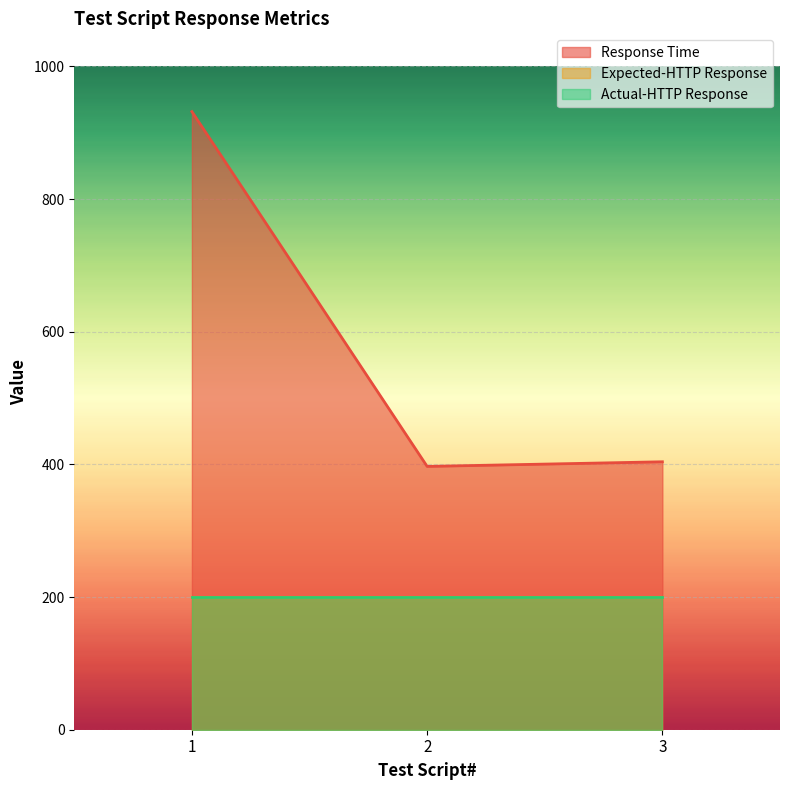

Reading left to right, extract all data points from this chart.

Response Time: 932	397	404
Expected-HTTP Response: 200	200	200
Actual-HTTP Response: 200	200	200